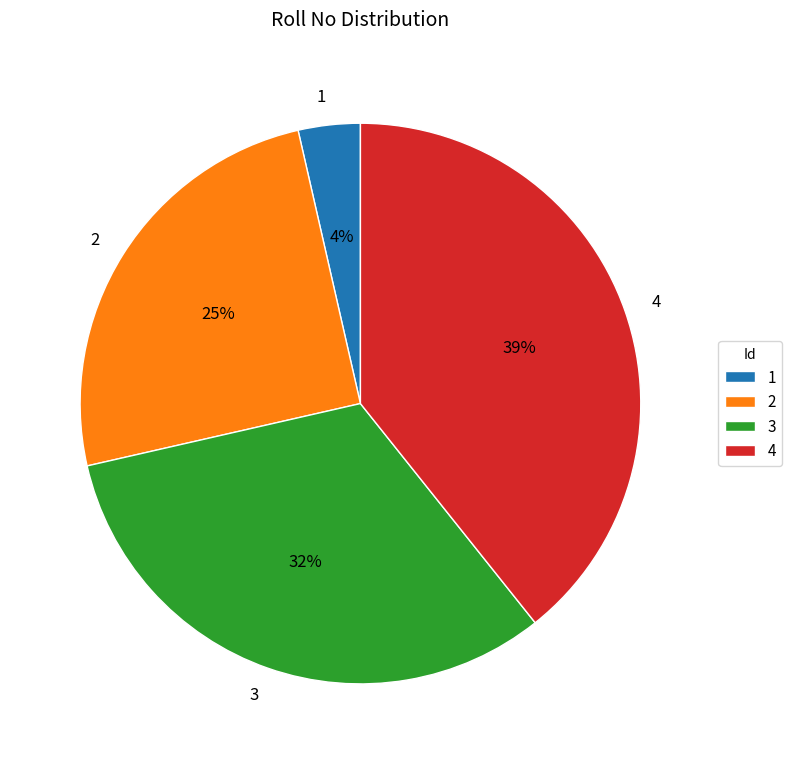

Which slice is the largest?

4